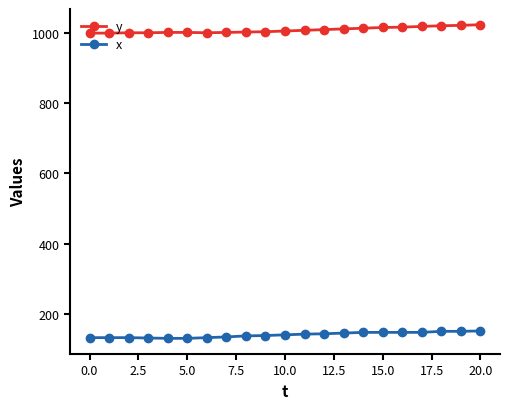

Which series has the largest total across all categories?

y